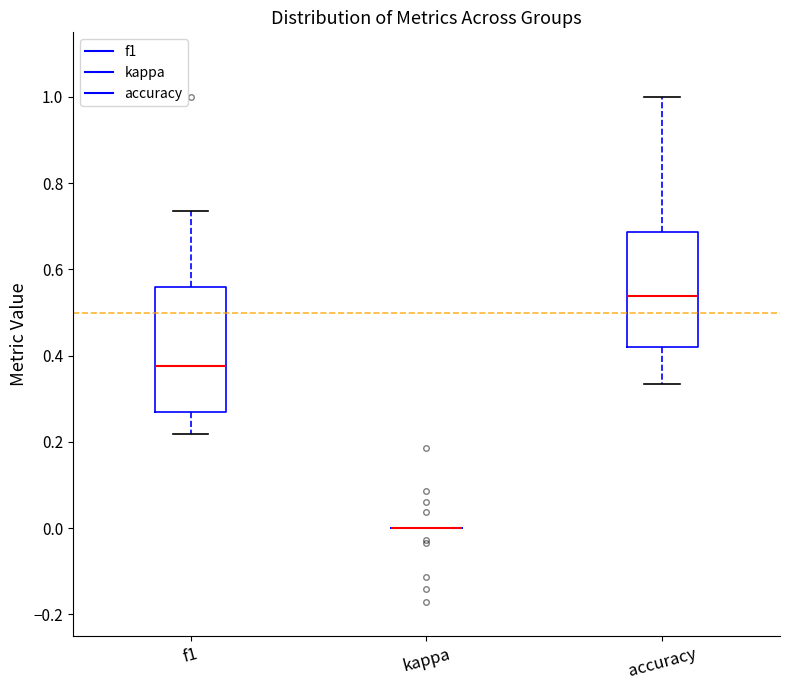

Where does the median line of the box for f1 sit on the y-axis? The values are not printed on the chart, so give them approximately, as read against the axis.

0.38